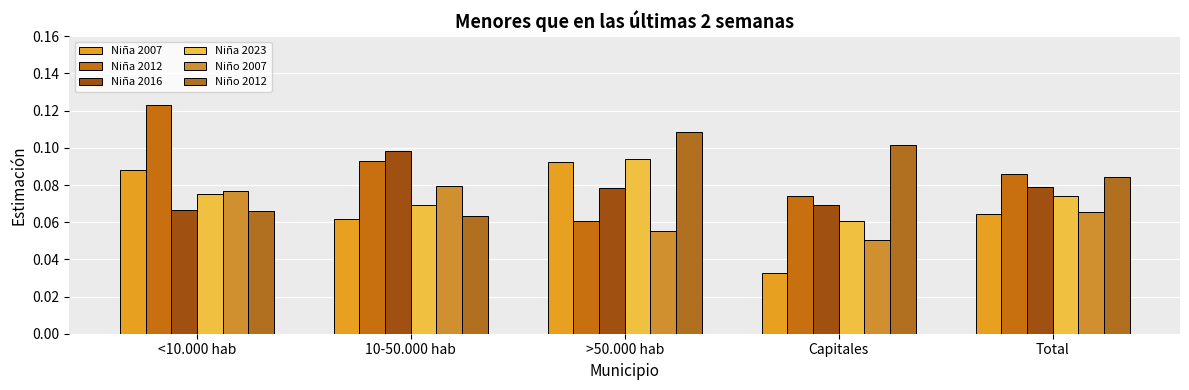

How many bars are there in total?

30